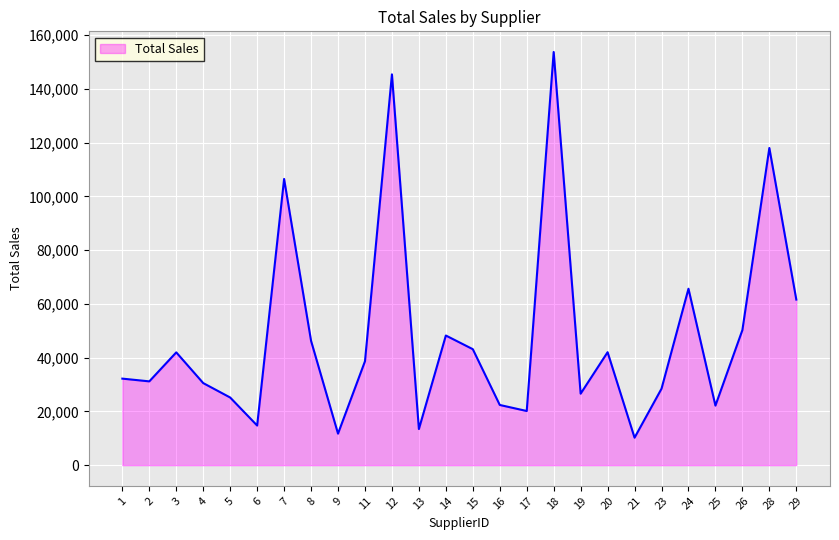

How many distinct data groups are displayed?

1